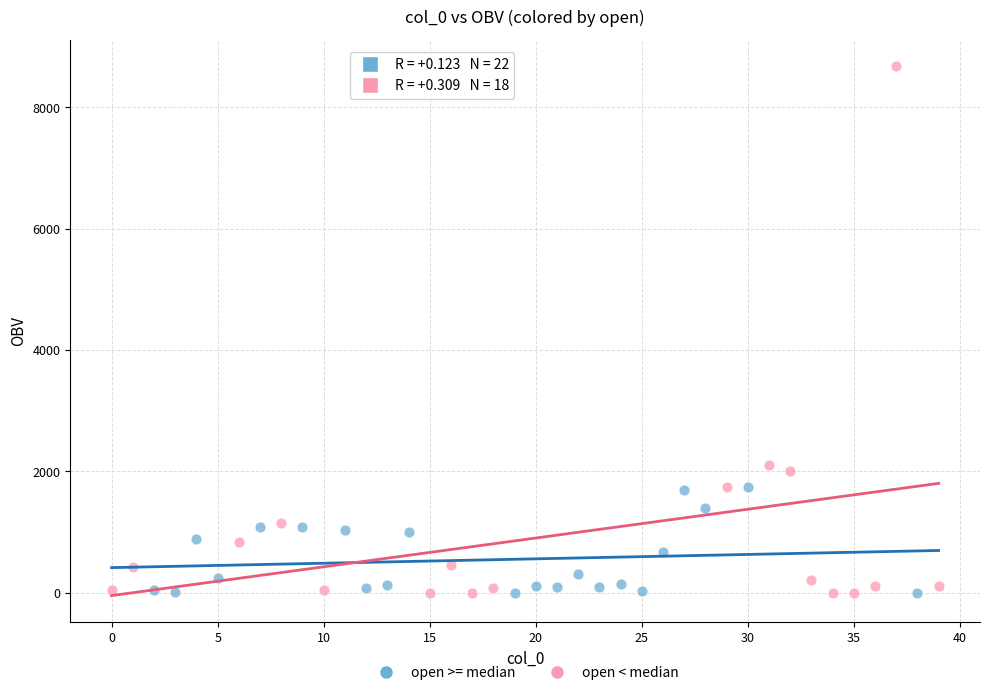

Which series reaches the maximum Y coordinate?

open < median